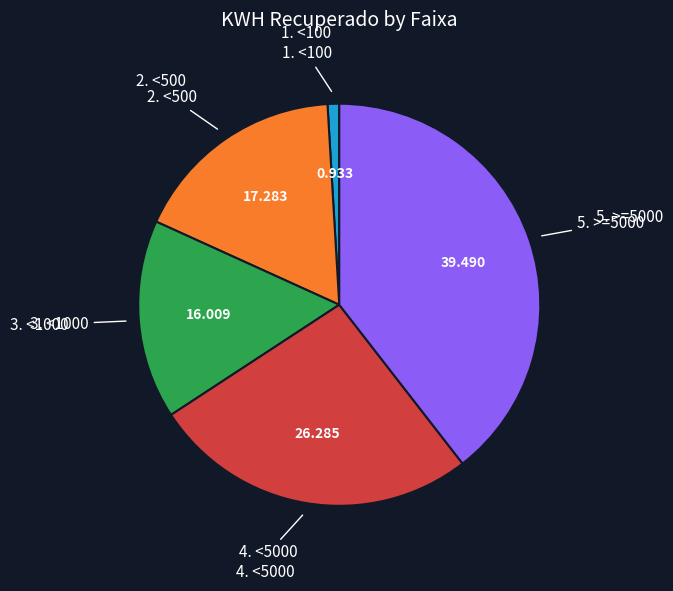

Is there a majority slice in this chart?

No